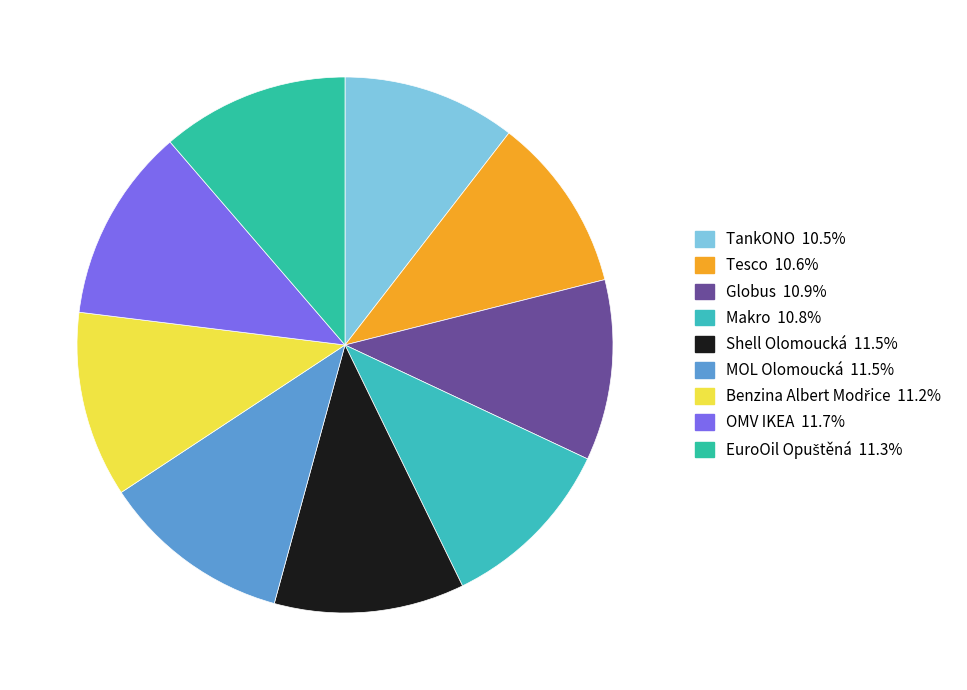

Is Makro the majority of the pie?

No